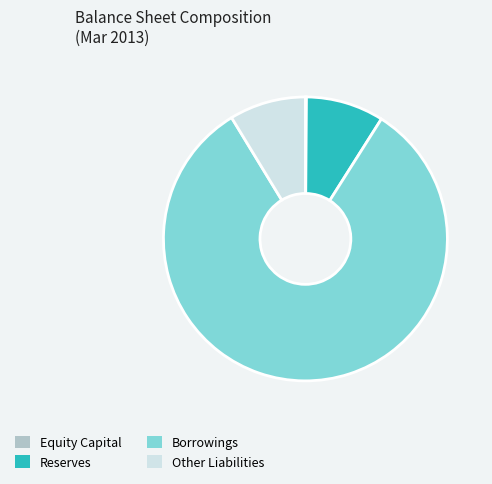

Do Other Liabilities and Reserves together represent more than half of the pie?

No